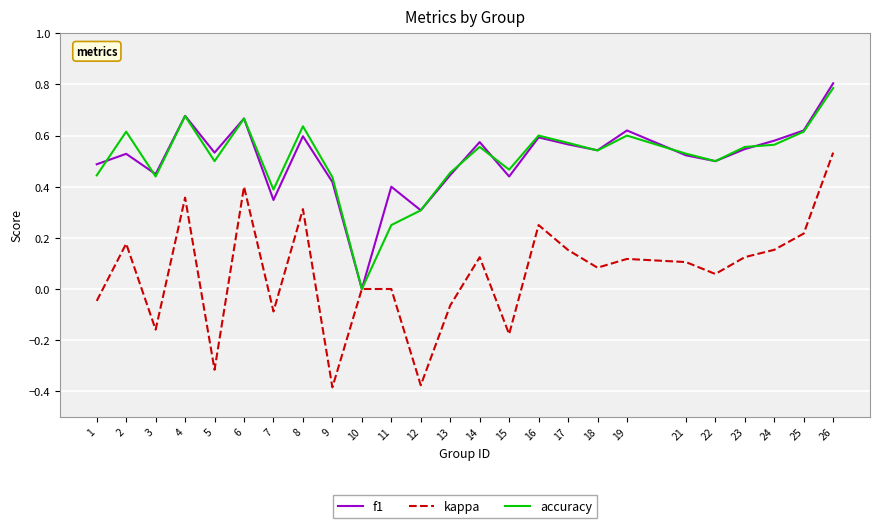

What is the total value across all series at 17?

1.3